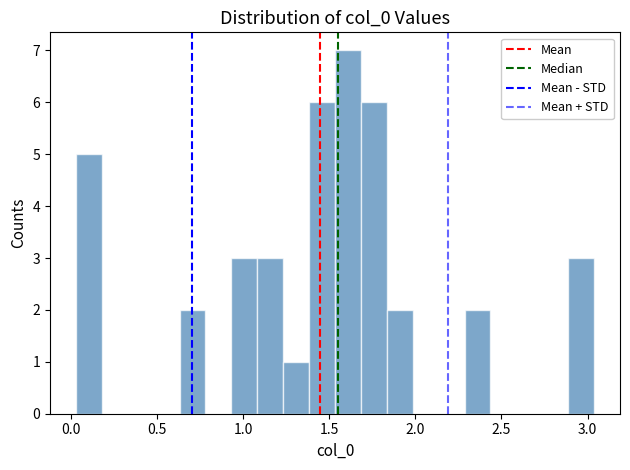

Around what value on the x-axis is the tallest bar? Give the approximate position of its centre, as read against the axis.

1.60